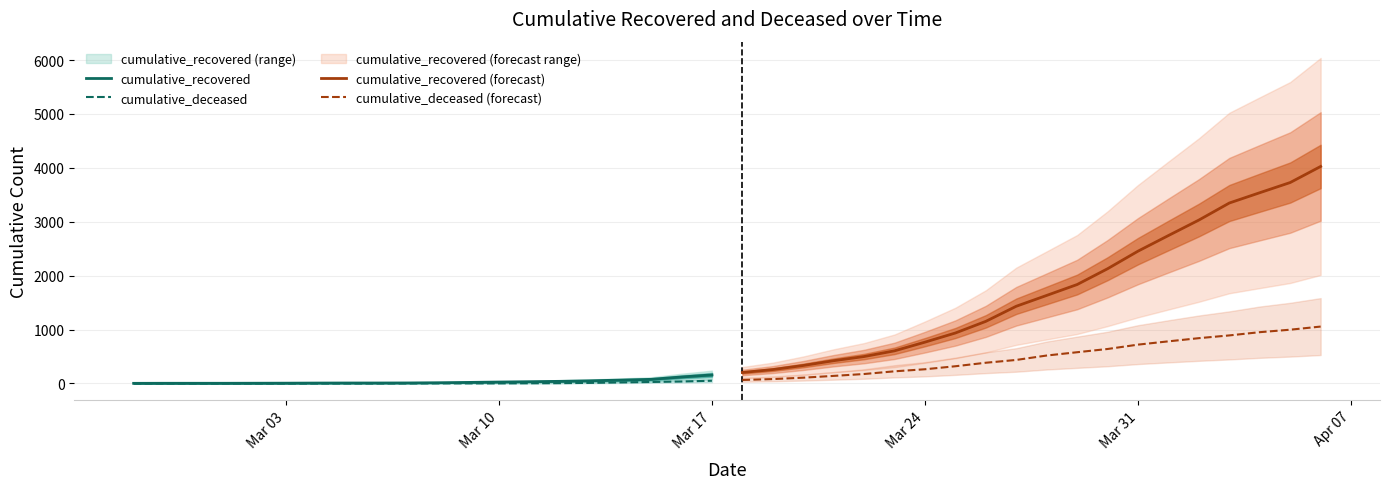

What is the maximum value for cumulative_recovered?

159